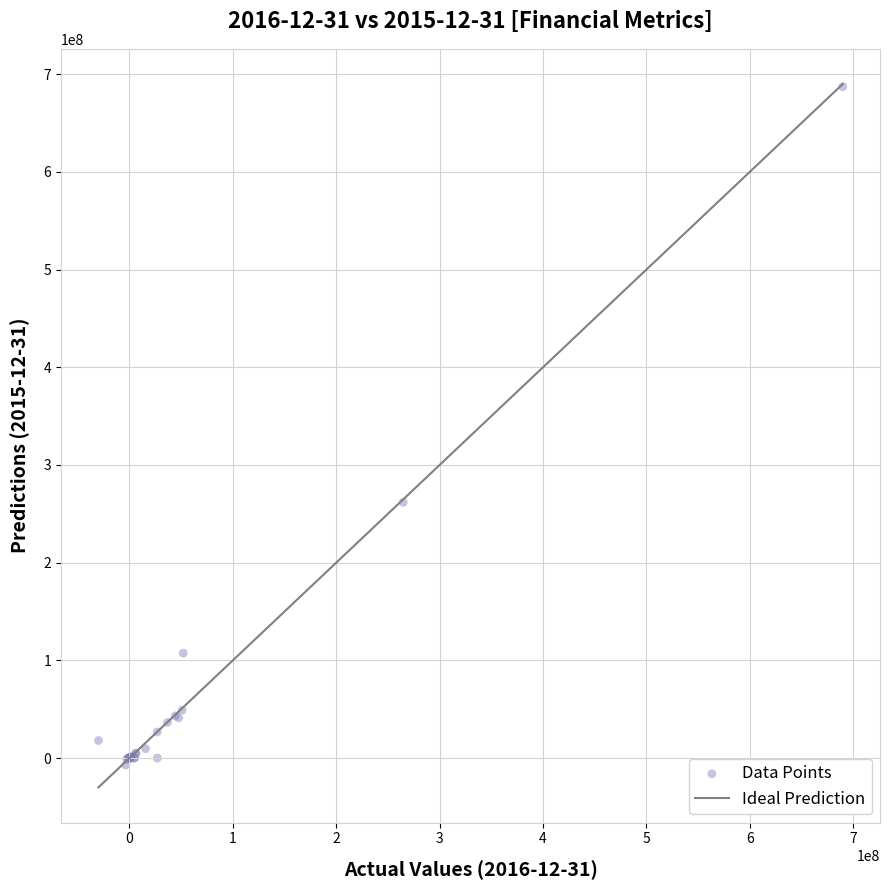

What Y value in the scatter plot is closest to 340071500?

261839000.0